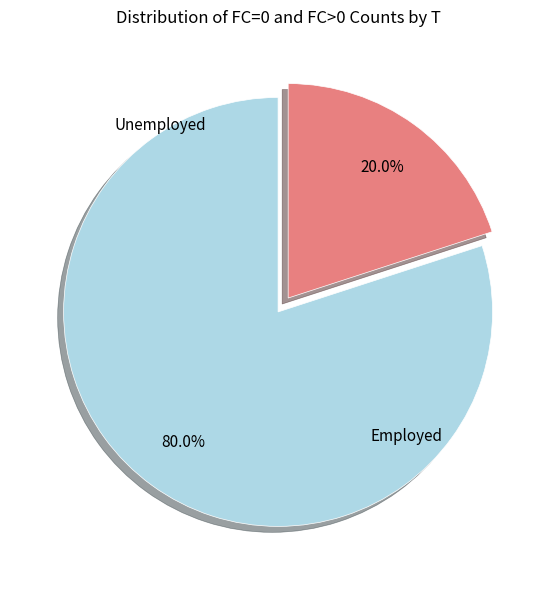

How many slices are in this pie chart?

2